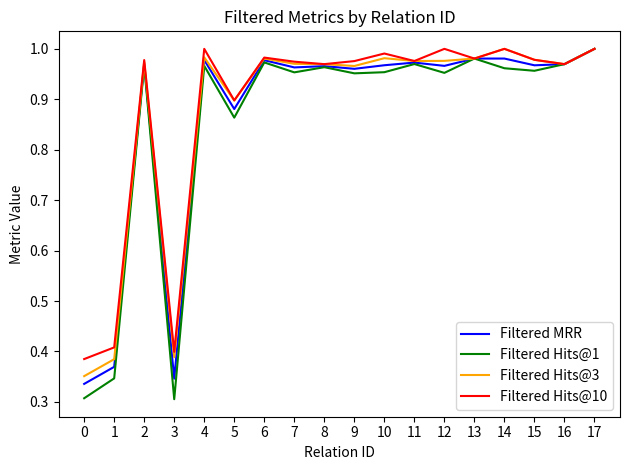

True or false: Filtered MRR has a value of 0.3 at 0.

True